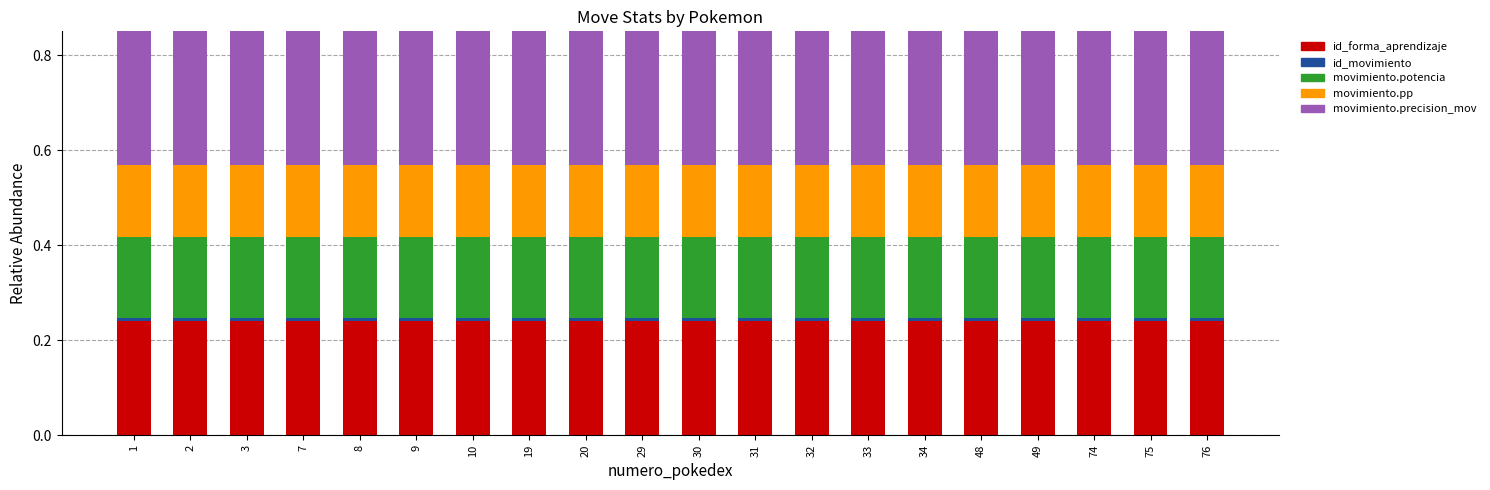

Between 34 and 33, which is larger?

34